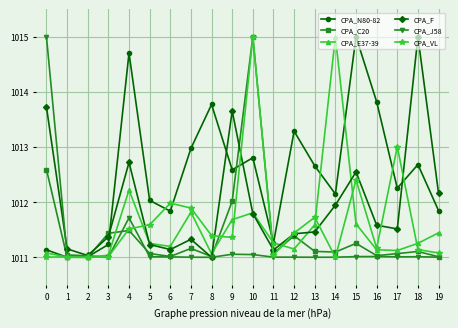

Where is CPA_E37-39 nearest to the value 1013?

4